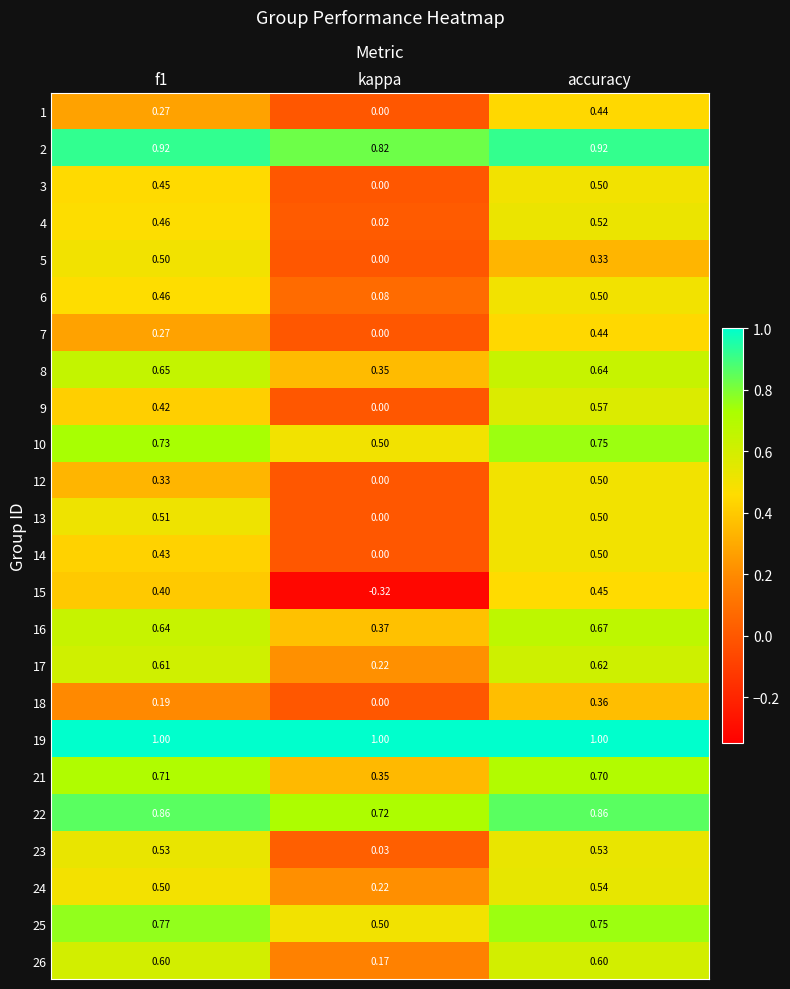

At which label is 14 closest to 0?

kappa